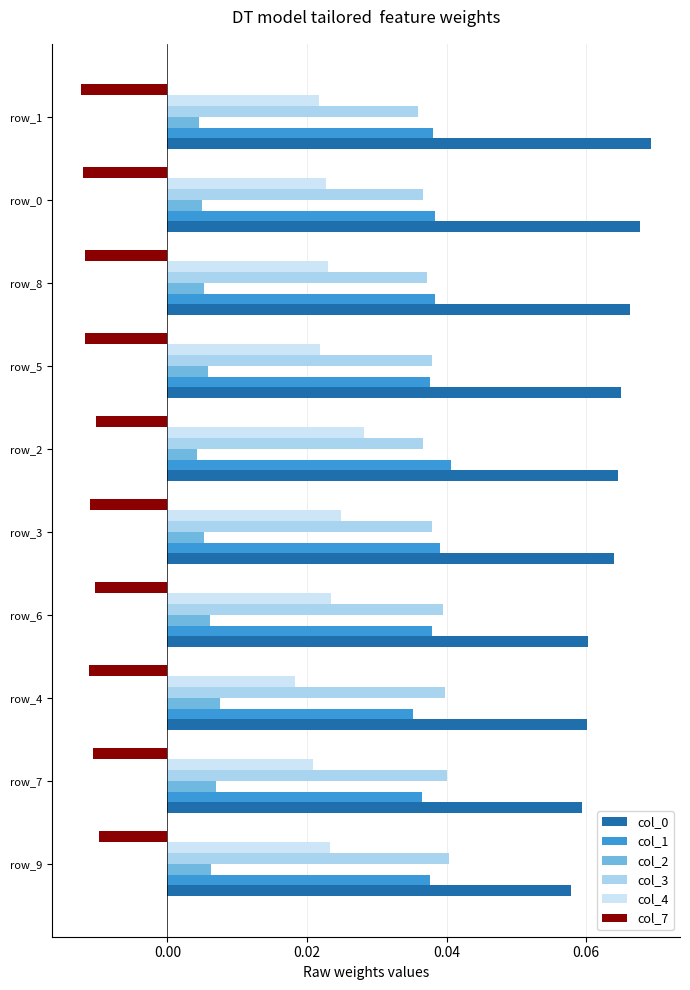

How many col_0 values are between 0 and 1?

10